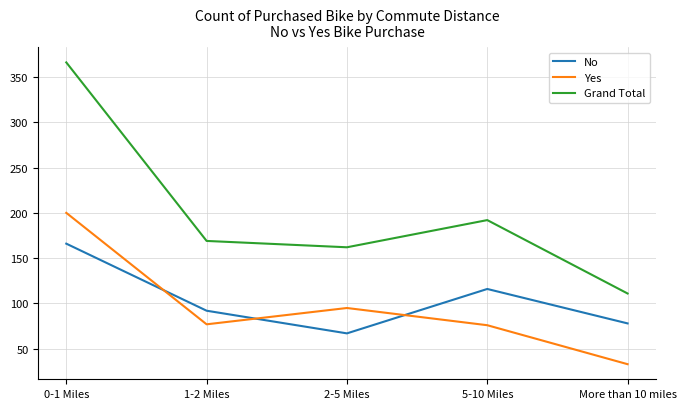

What is the difference between the highest and lowest values at 0-1 Miles?

200